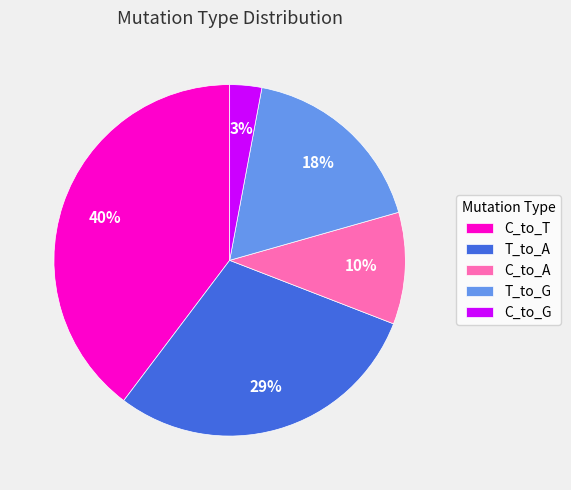

Approximately how many times larger is the value at C_to_G compared to C_to_A?

0.3